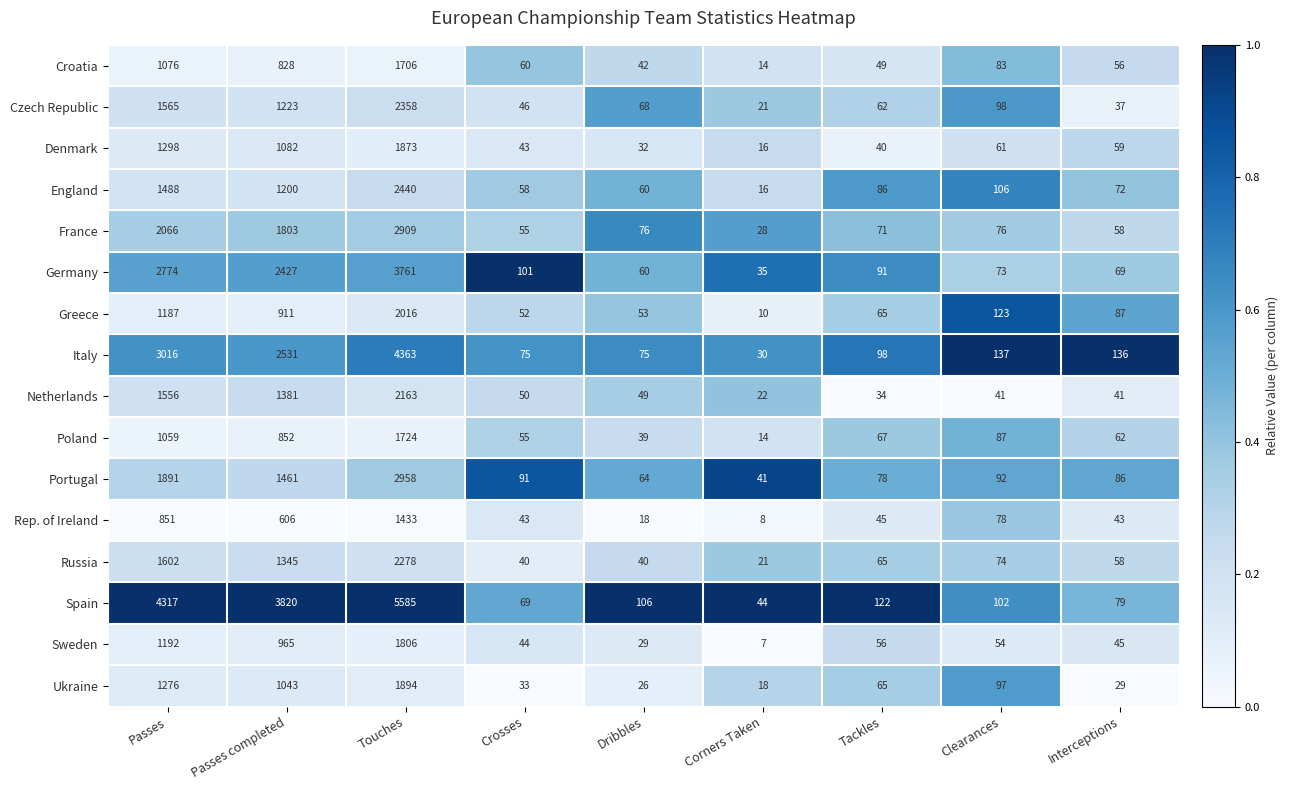

Which series changed the most between Touches and Dribbles?

Spain